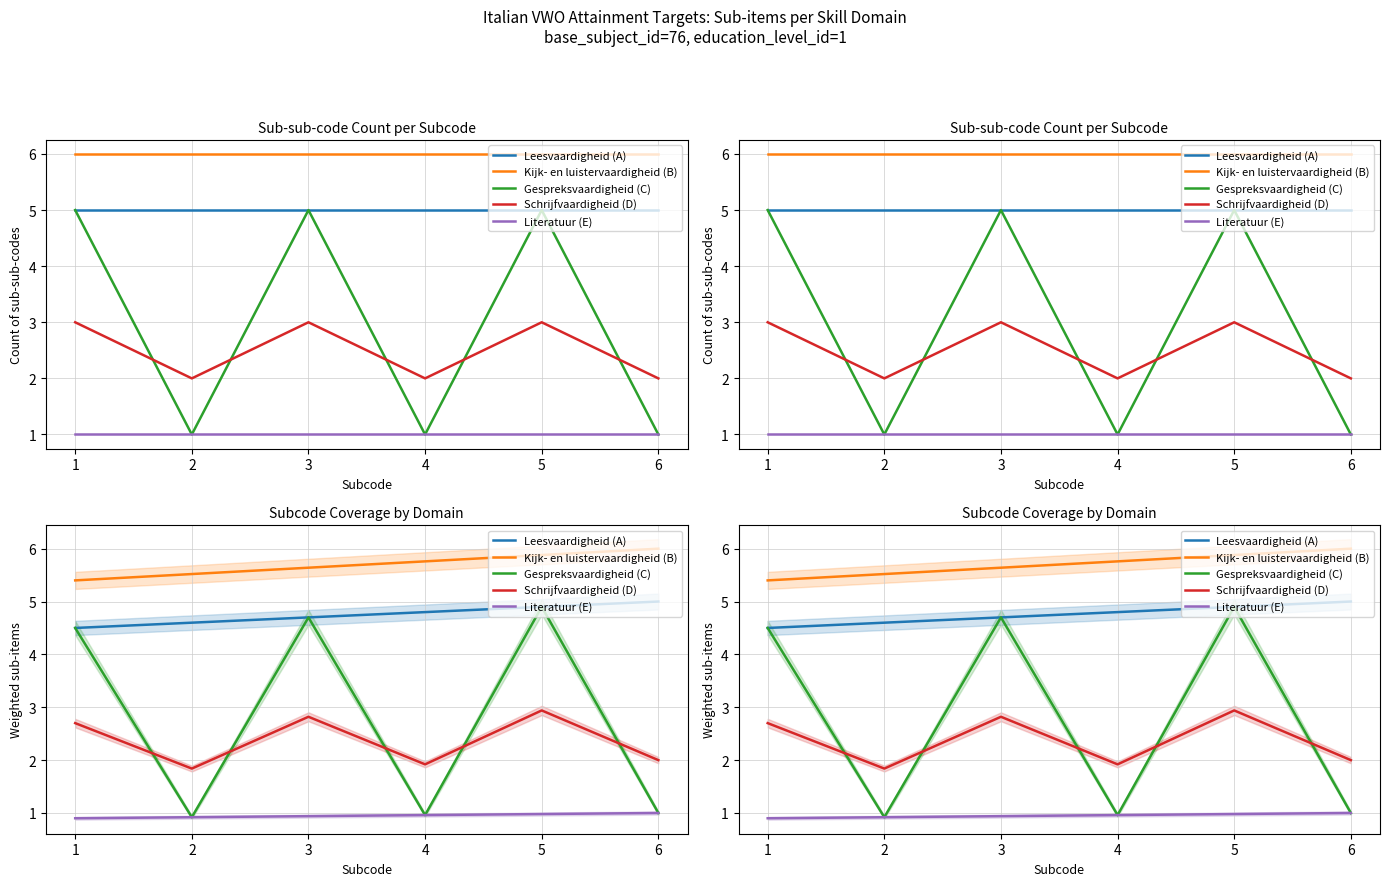

At which category is the sum across all series the highest?

5